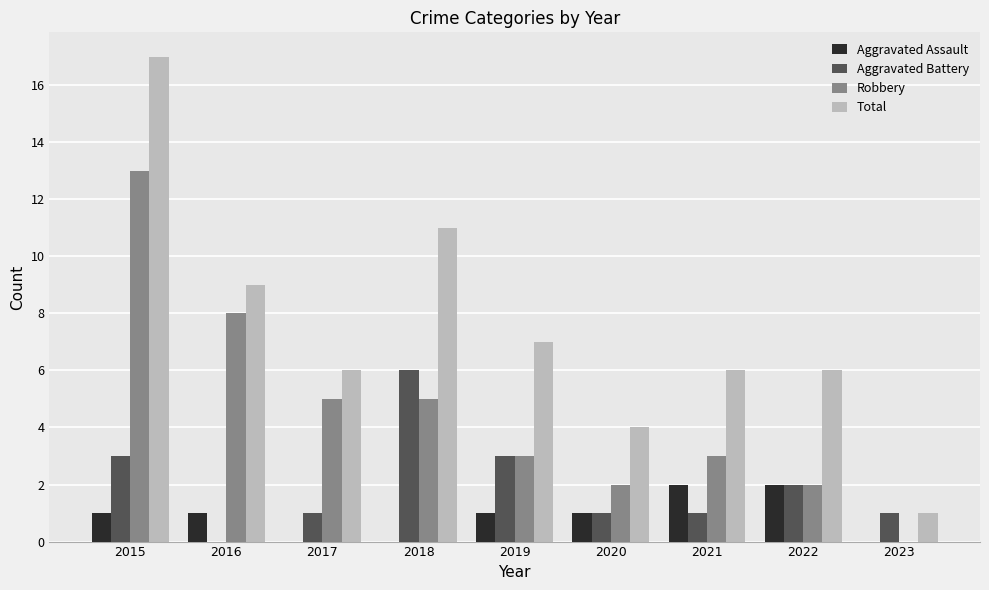

What is the maximum value for Robbery?

13